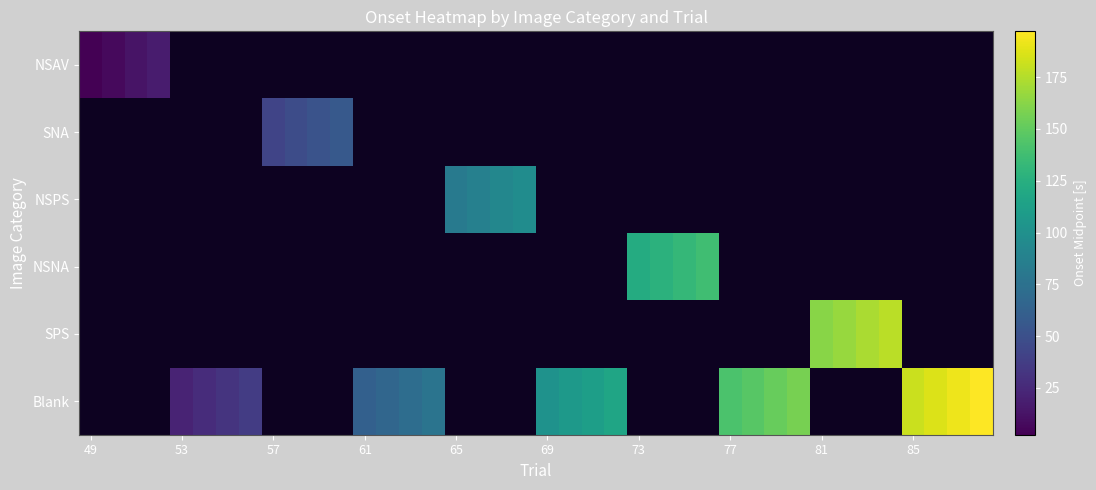

At how many categories does at least one series exceed 159?

8